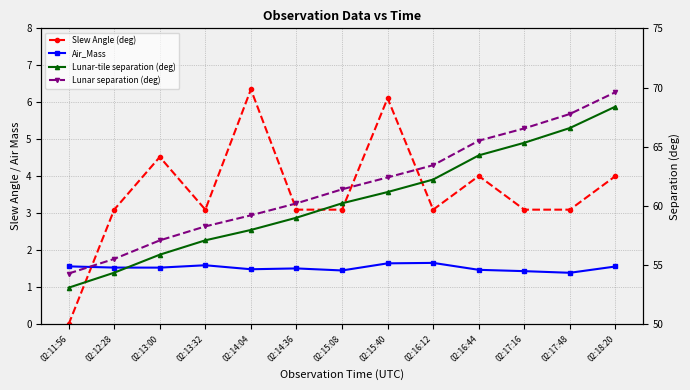

Which category has the lowest value in the Lunar separation (deg) series?

02:11:56